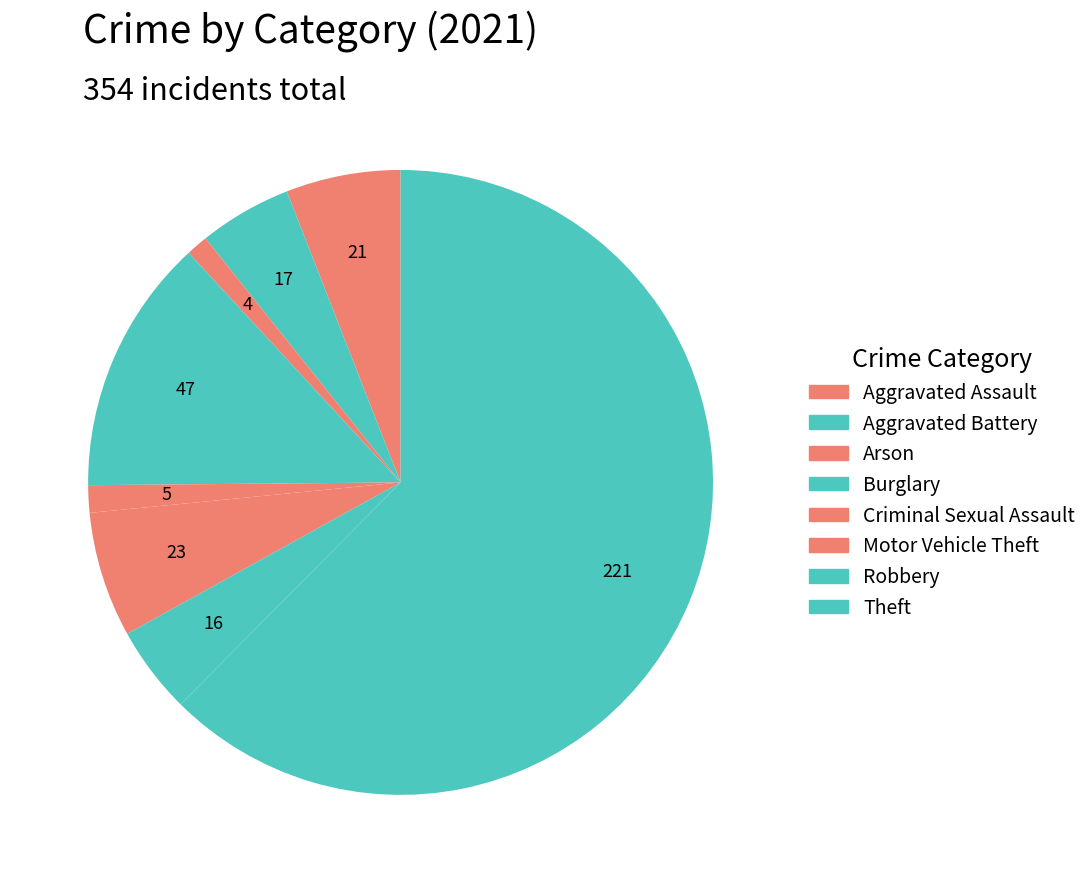

Which slice is the largest?

Theft